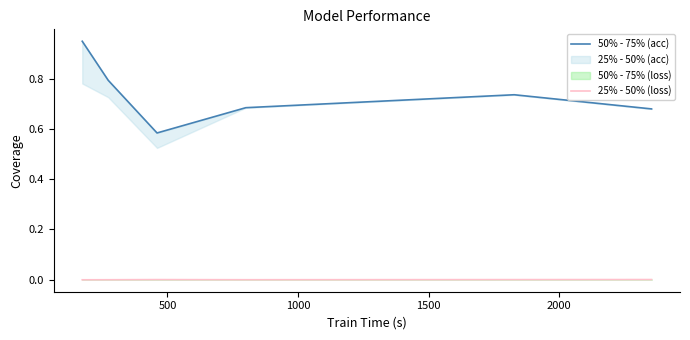

Which series has the largest range (max minus min)?

50% - 75% (acc)